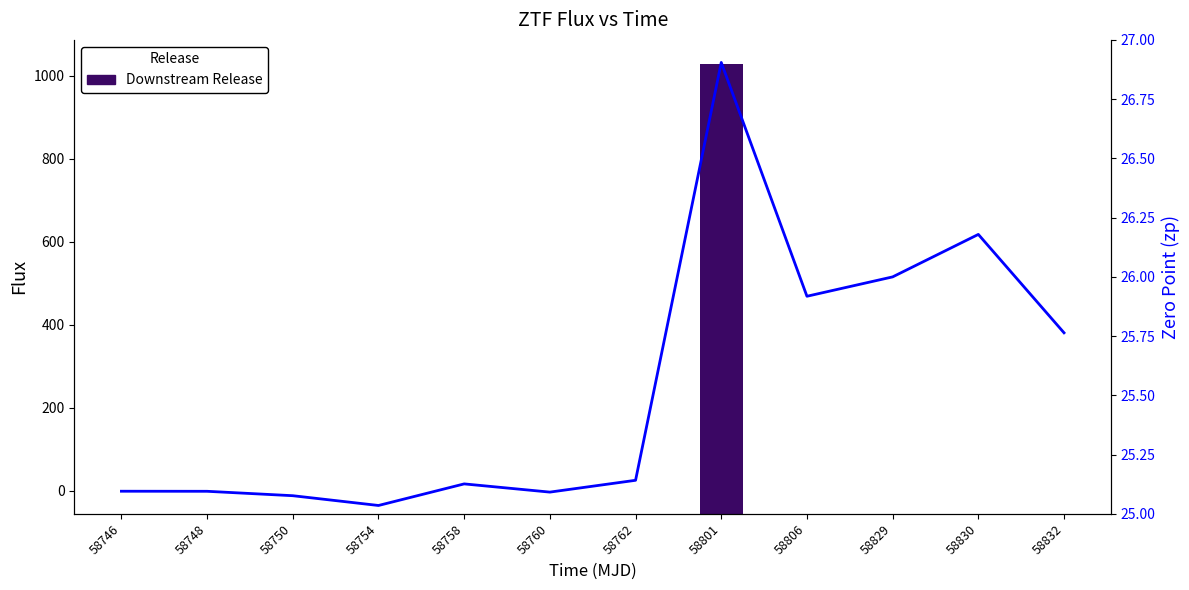

The value at 58750 is -19.7. True or false?

False